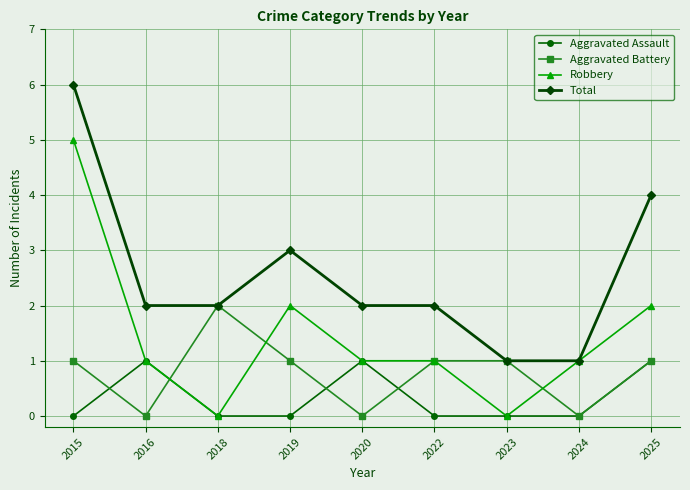

At which category does Aggravated Assault reach its first local peak?

2016